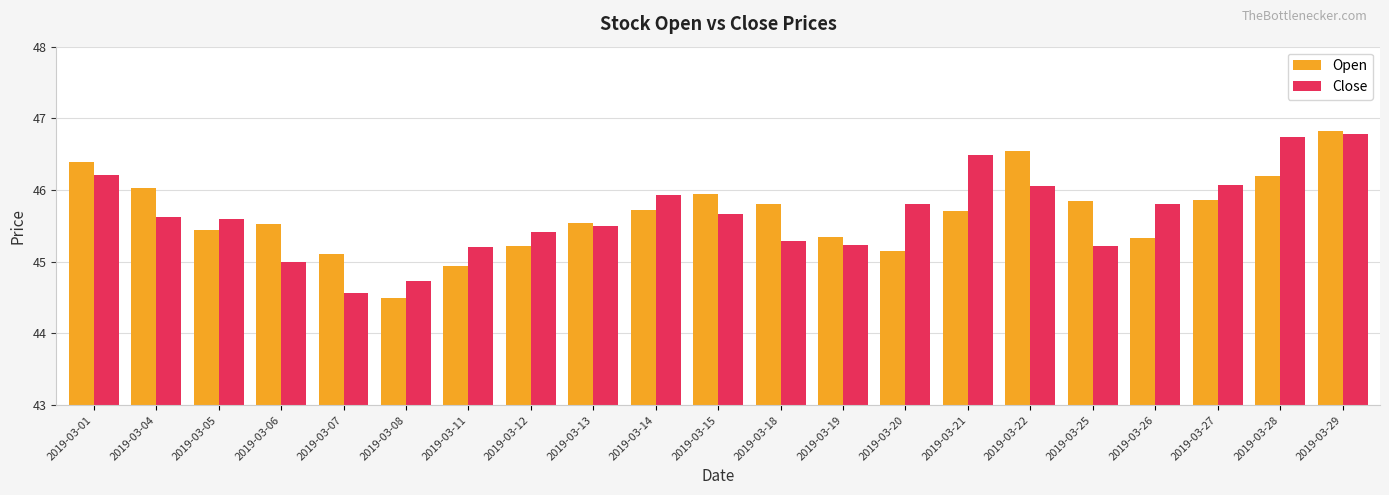

Is the value of Close at 2019-03-22 greater than the value of Open at 2019-03-14?

Yes